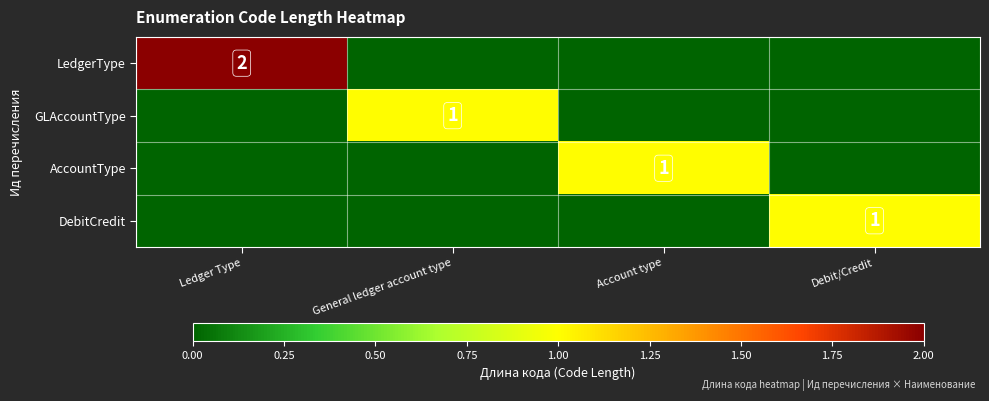

At which category is the sum across all series the highest?

Ledger Type